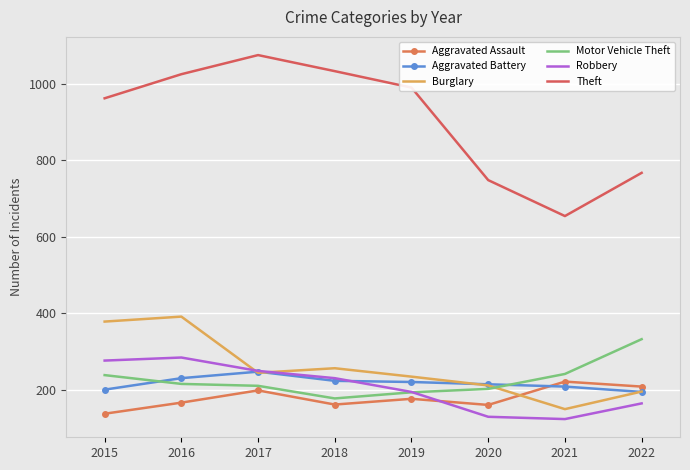

True or false: Aggravated Assault has more than 1 points higher than both neighbors.

True